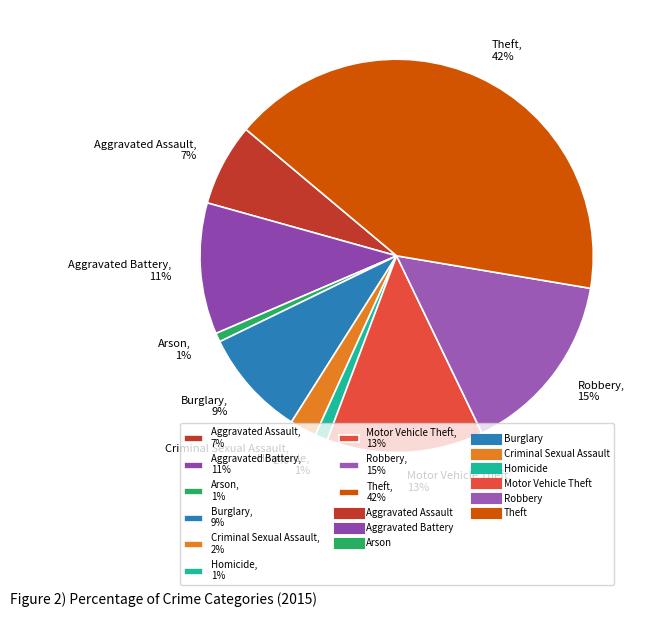

True or false: Criminal Sexual Assault accounts for 13% of the total.

False